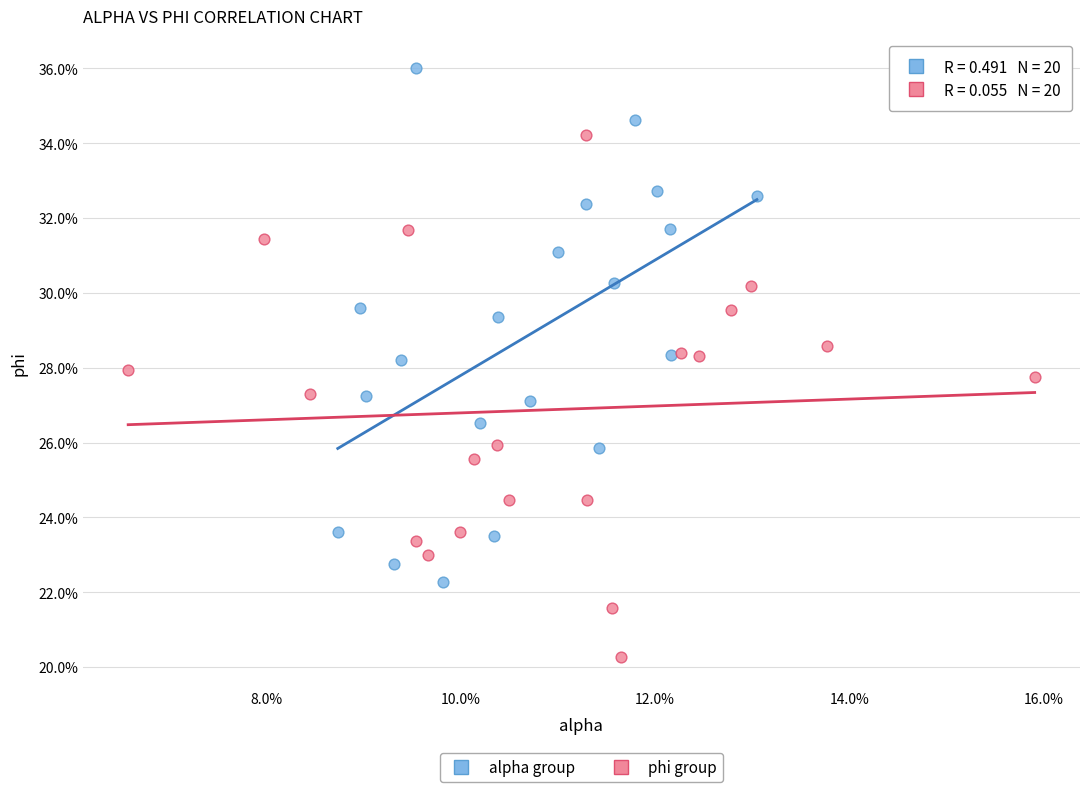

Which series reaches the maximum Y coordinate?

alpha group